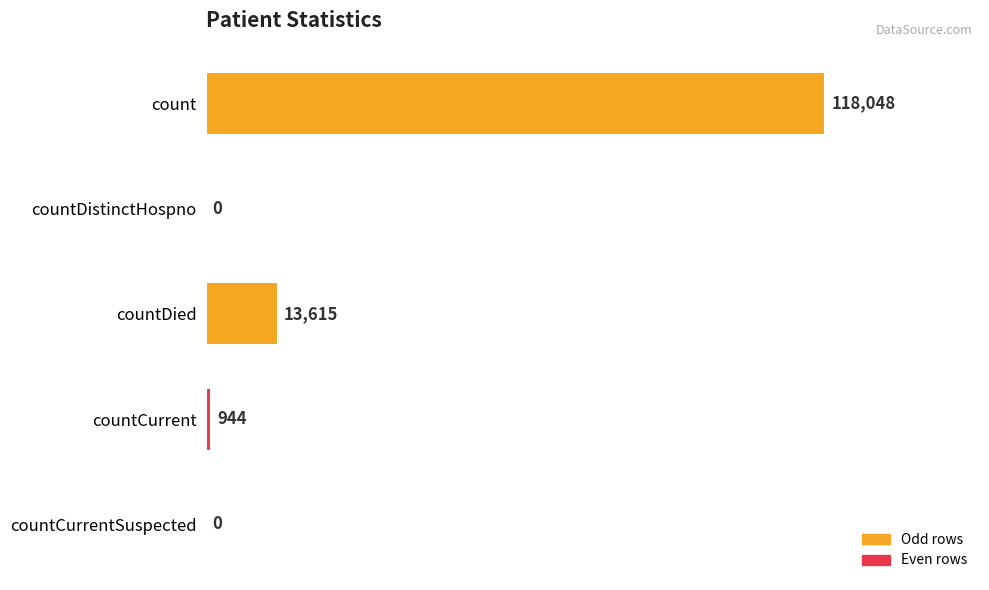

What is the sum of all values?

132607